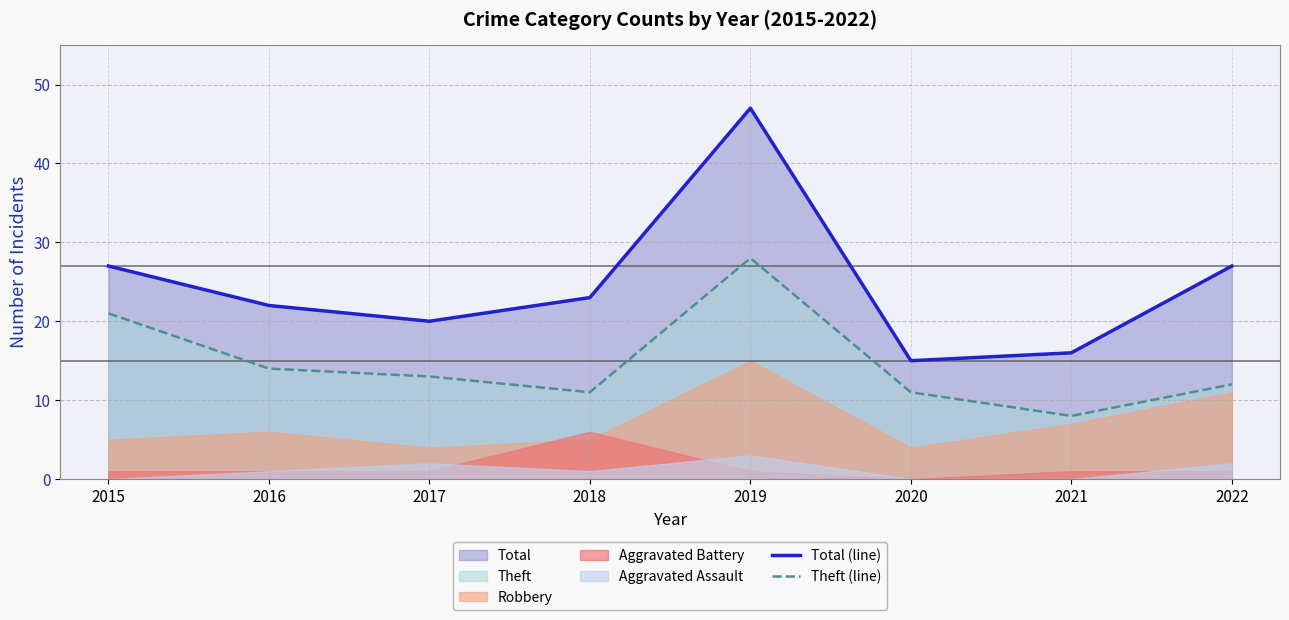

True or false: Total (line) and Theft (line) cross at least once.

False